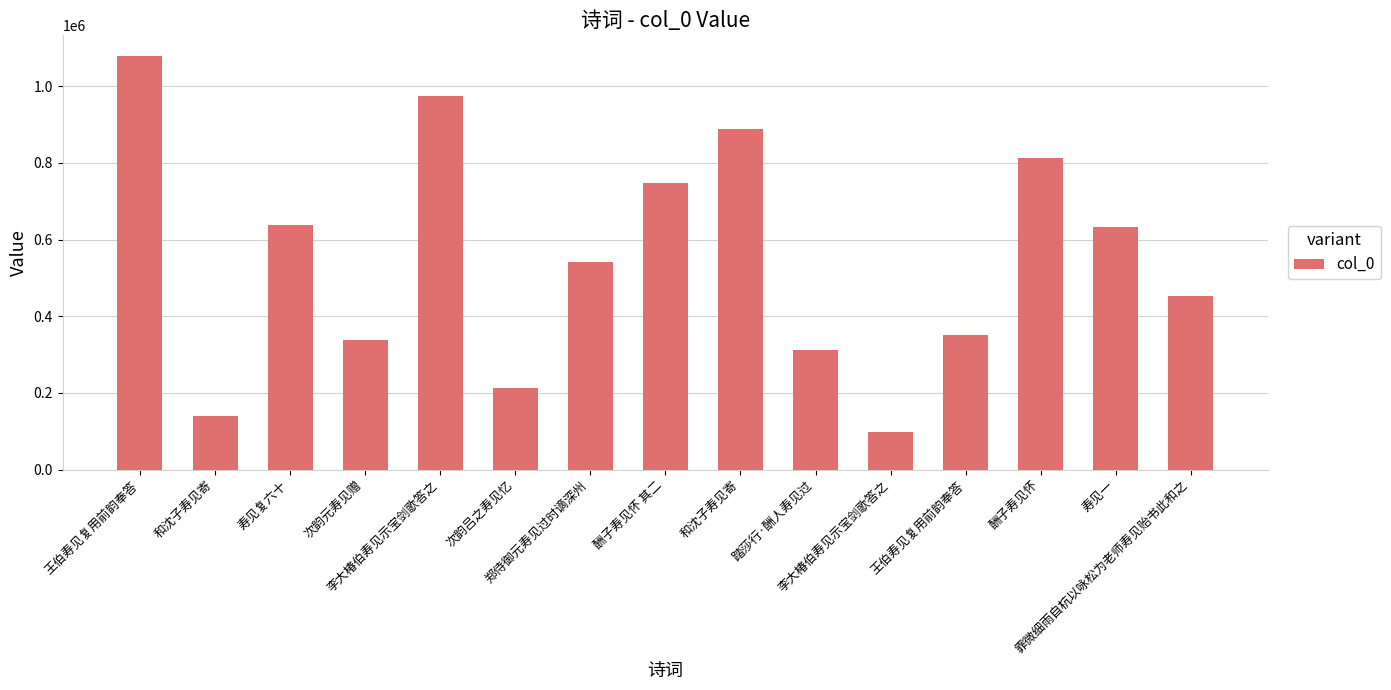

Reading right to left, extract all data points from this chart.

霏微细雨自杭以咏松为老师寿见贻书此和之=453962	寿见一=634060	酬子寿见怀=813393	王伯寿见复用前韵奉答=352264	李大椿伯寿见示宝剑歌答之=96857	踏莎行·酬人寿见过=311952	和沈子寿见寄=889152	酬子寿见怀 其二=748661	郑侍御元寿见过时谪深州=542508	次韵吕之寿见忆=212700	李大椿伯寿见示宝剑歌答之=974064	次韵元寿见赠=337514	寿见复六十=639314	和沈子寿见寄=139233	王伯寿见复用前韵奉答=1078829